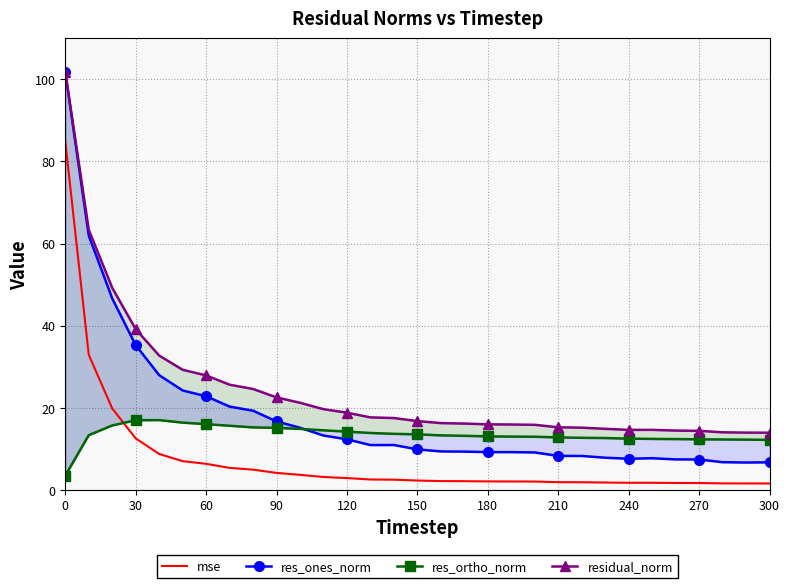

At how many categories does at least one series exceed 36?

4